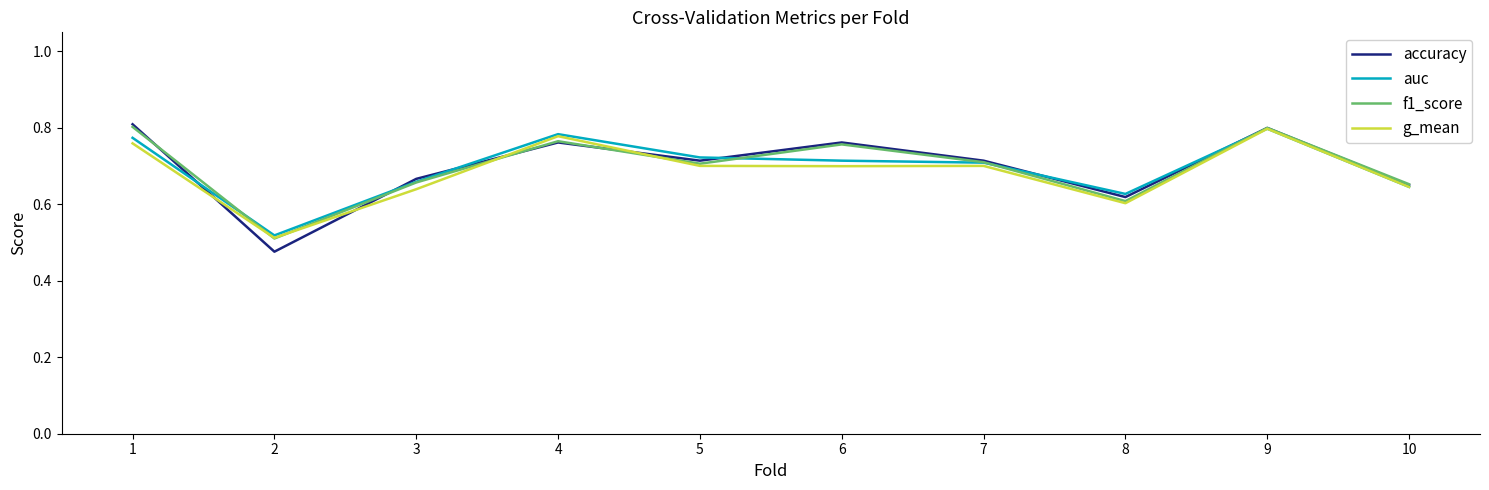

Which series changed the most between 3 and 4?

g_mean